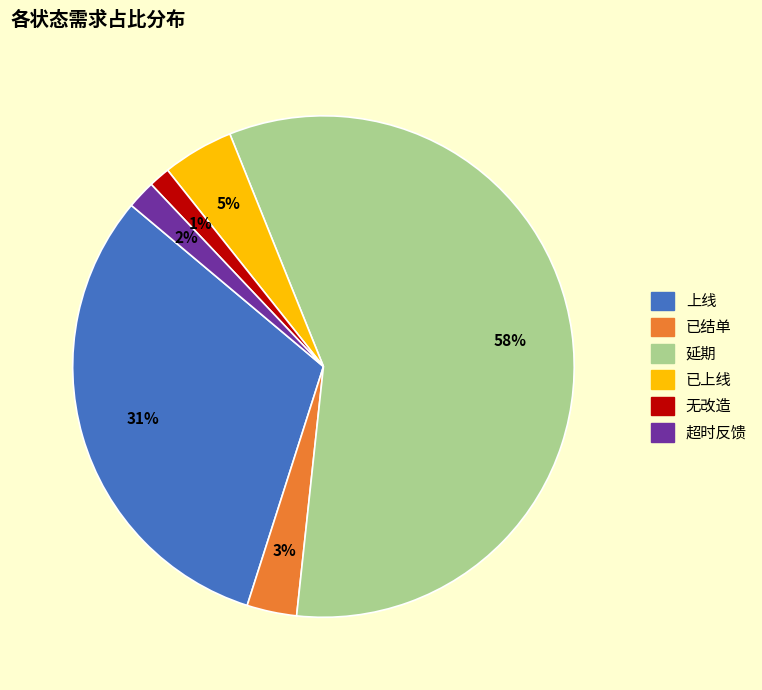

To the nearest percent, what portion does 延期 represent?

58%